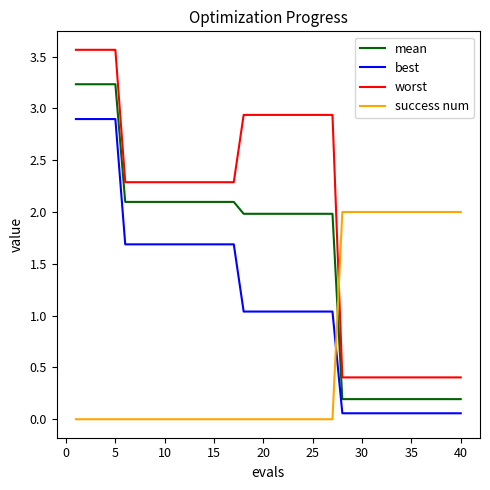

List the series in order of their overall mean, highest first.

worst, mean, best, success num